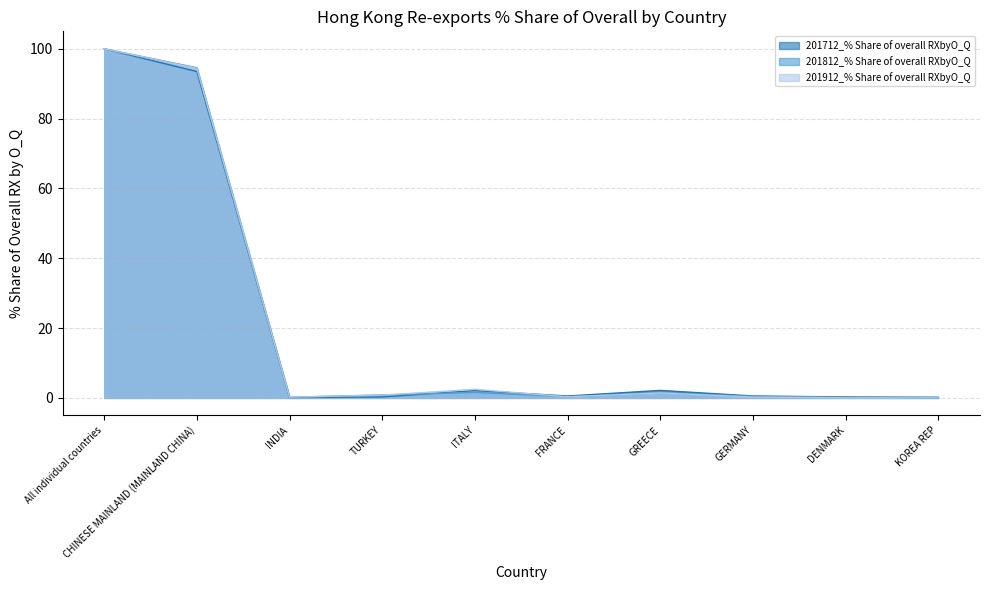

How many lines are shown in the chart?

3